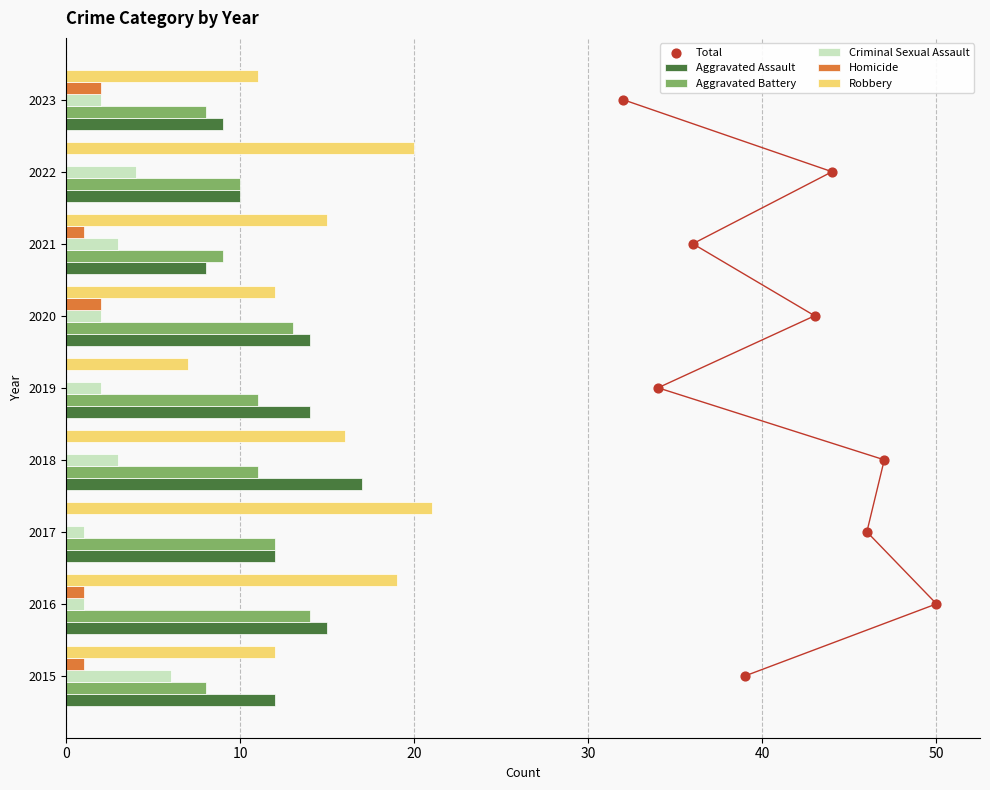

At how many categories does at least one series exceed 11?

8